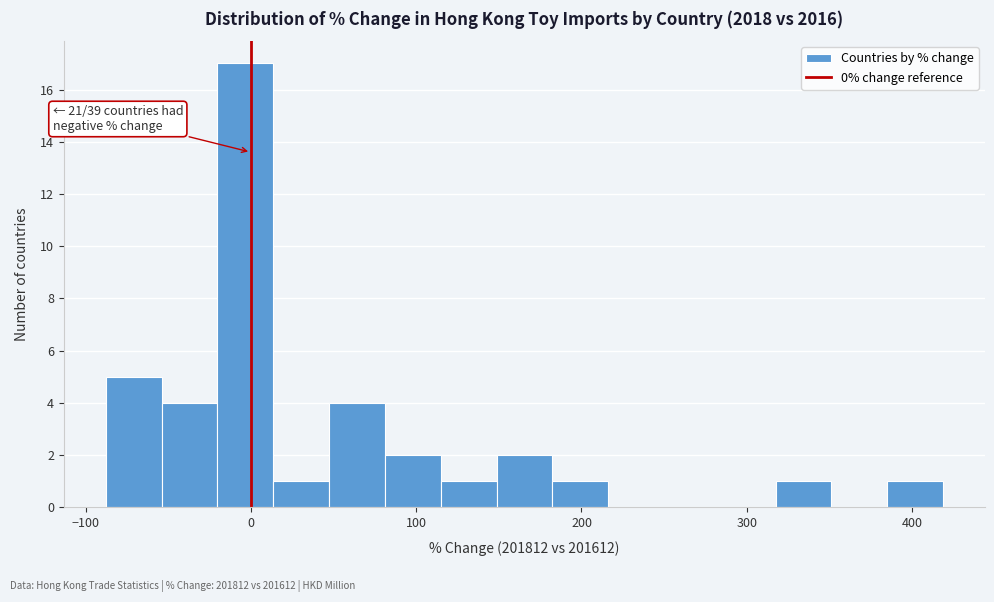

Read against the x-axis, roughly where is the centre of the tallest bar?

0